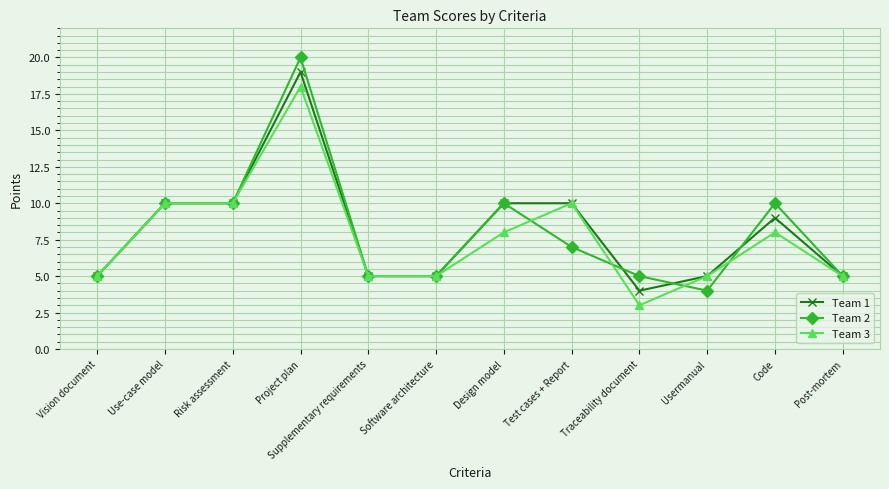

Reading right to left, extract all data points from this chart.

Team 1: Post-mortem=5	Code=9	Usermanual=5	Traceability document=4	Test cases + Report=10	Design model=10	Software architecture=5	Supplementary requirements=5	Project plan=19	Risk assessment=10	Use-case model=10	Vision document=5
Team 2: Post-mortem=5	Code=10	Usermanual=4	Traceability document=5	Test cases + Report=7	Design model=10	Software architecture=5	Supplementary requirements=5	Project plan=20	Risk assessment=10	Use-case model=10	Vision document=5
Team 3: Post-mortem=5	Code=8	Usermanual=5	Traceability document=3	Test cases + Report=10	Design model=8	Software architecture=5	Supplementary requirements=5	Project plan=18	Risk assessment=10	Use-case model=10	Vision document=5